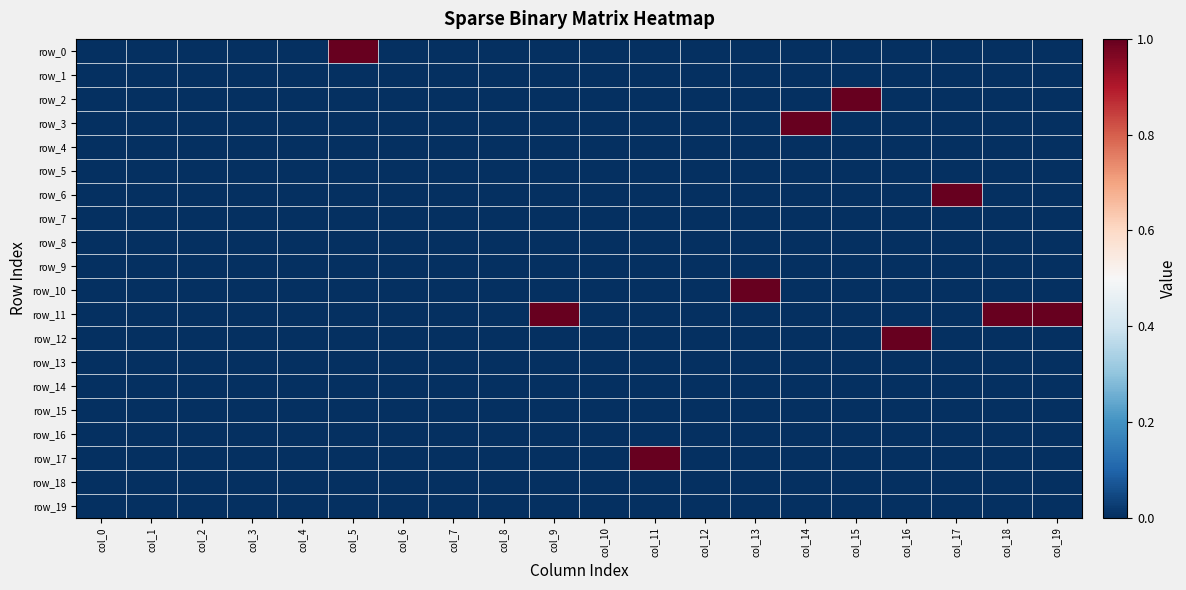

What is the total value across all series at col_19?

1